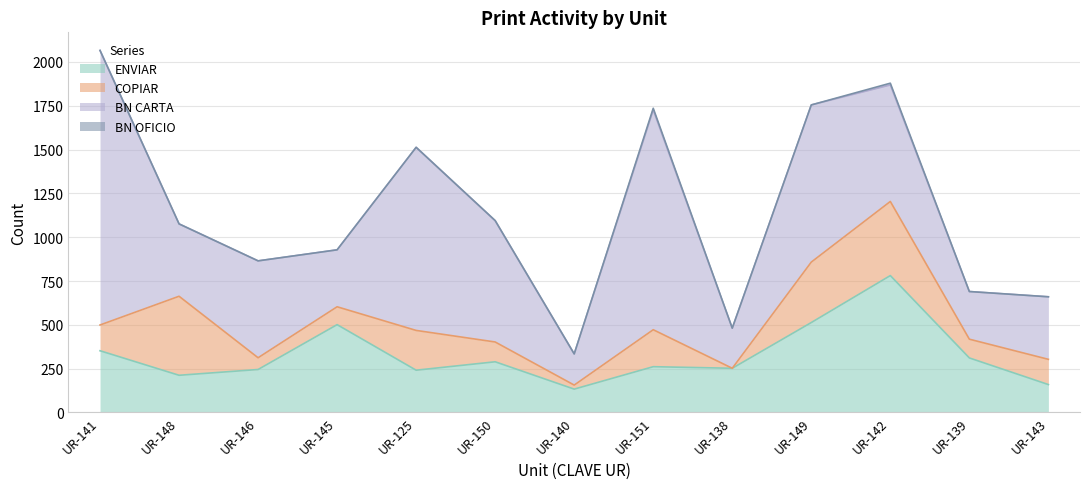

What is the greatest value displayed?

1567